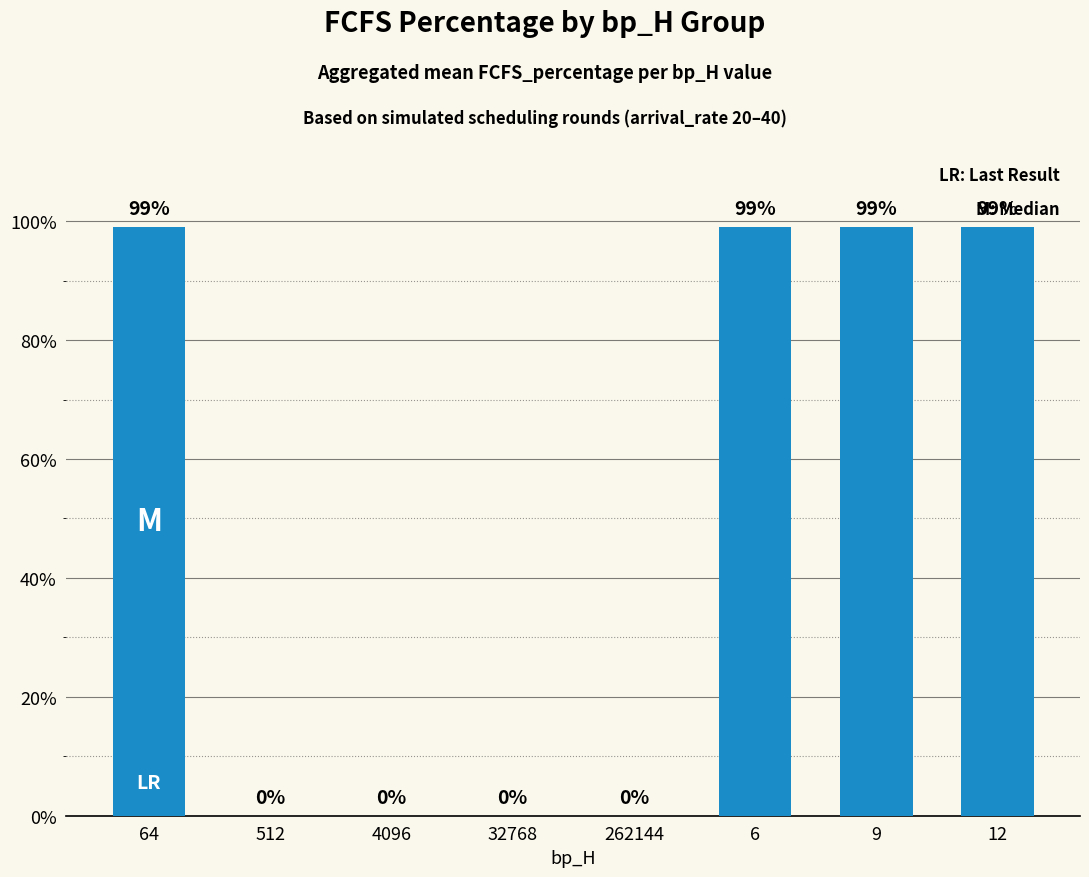

Reading left to right, transcribe all the data shown in this chart.

64=99	512=0	4096=0	32768=0	262144=0	6=99	9=99	12=99